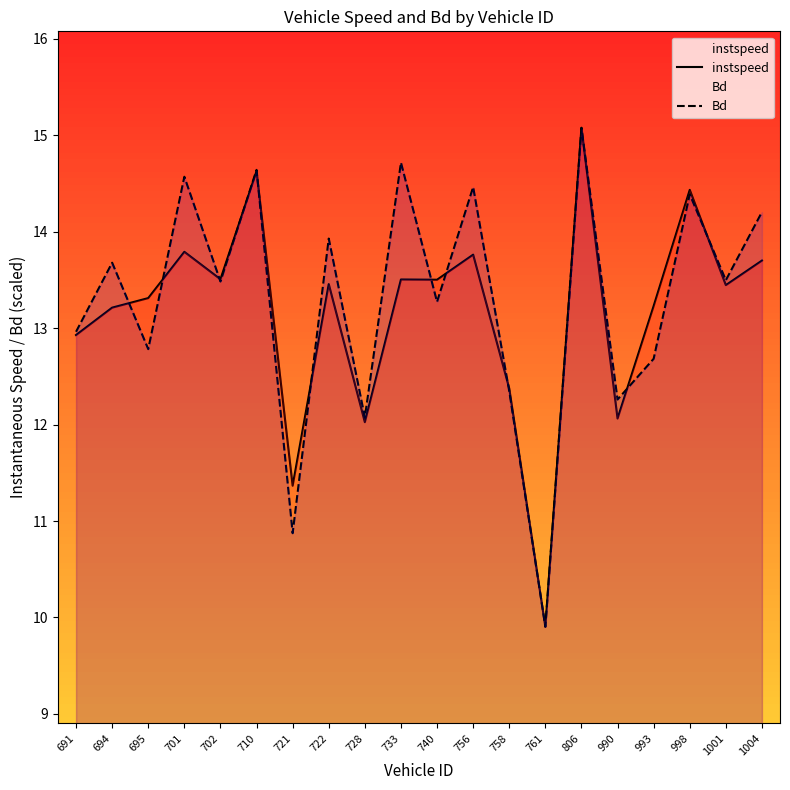

Reading left to right, list all the values displayed in this chart.

instspeed: 691=12.9	694=13.2	695=13.3	701=13.8	702=13.5	710=14.6	721=11.4	722=13.5	728=12.0	733=13.5	740=13.5	756=13.8	758=12.4	761=9.9	806=15.1	990=12.1	993=13.2	998=14.4	1001=13.4	1004=13.7
Bd: 691=13.0	694=13.7	695=12.8	701=14.6	702=13.5	710=14.6	721=10.9	722=13.9	728=12.1	733=14.7	740=13.3	756=14.5	758=12.3	761=9.9	806=15.1	990=12.3	993=12.7	998=14.4	1001=13.5	1004=14.2